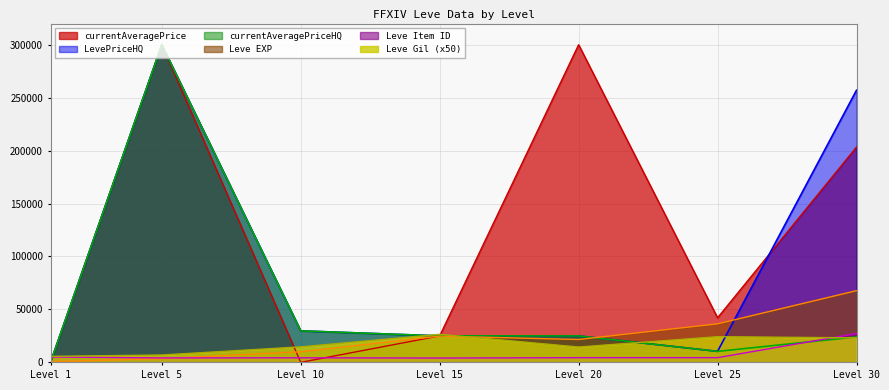

Between which two adjacent categories do LevePriceHQ and Leve Item ID first intersect?

Level 1 and Level 5